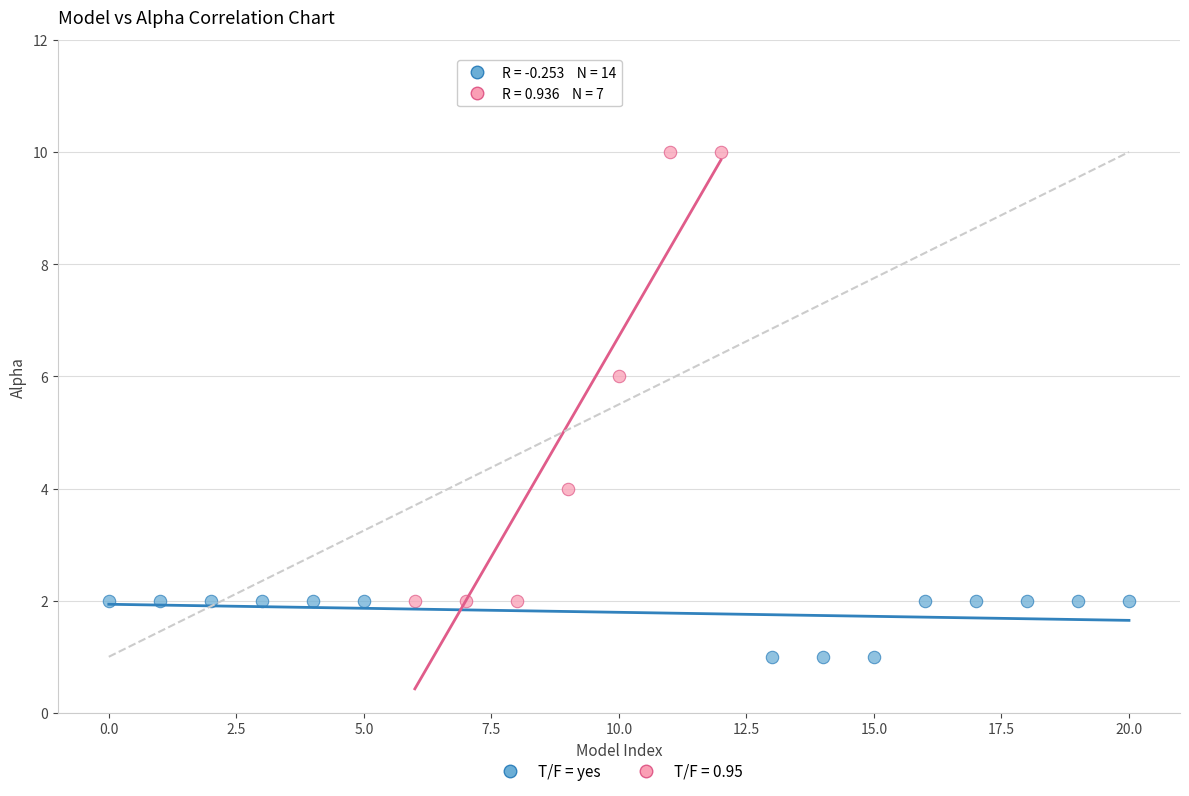

Which series reaches the minimum Y coordinate?

T/F = yes